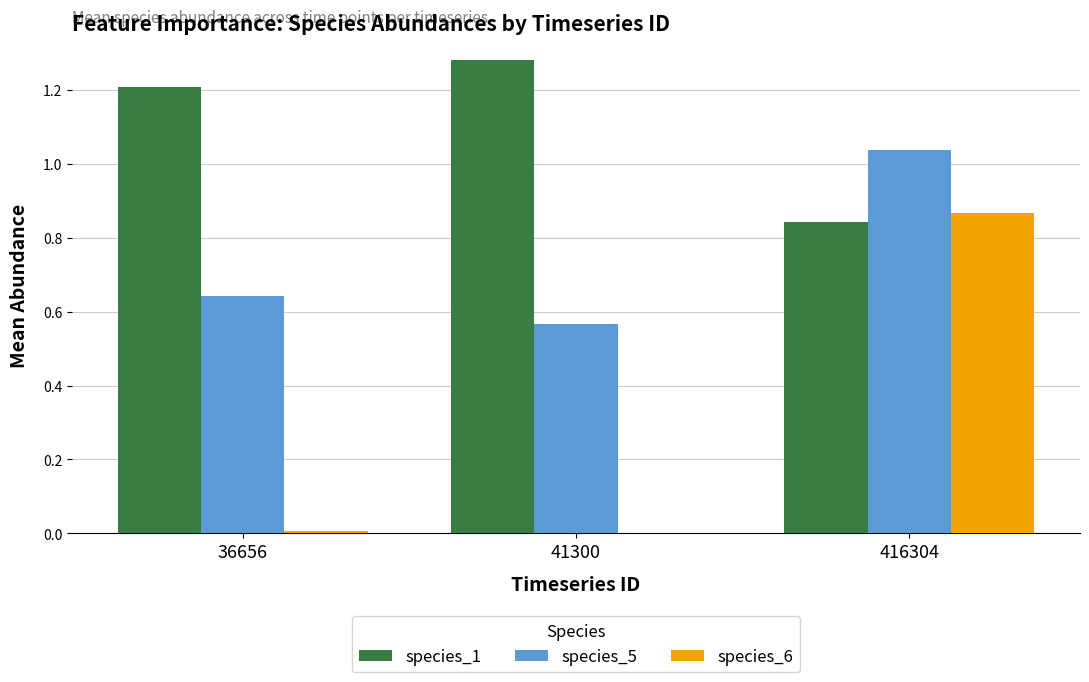

Are the bars horizontal?

No